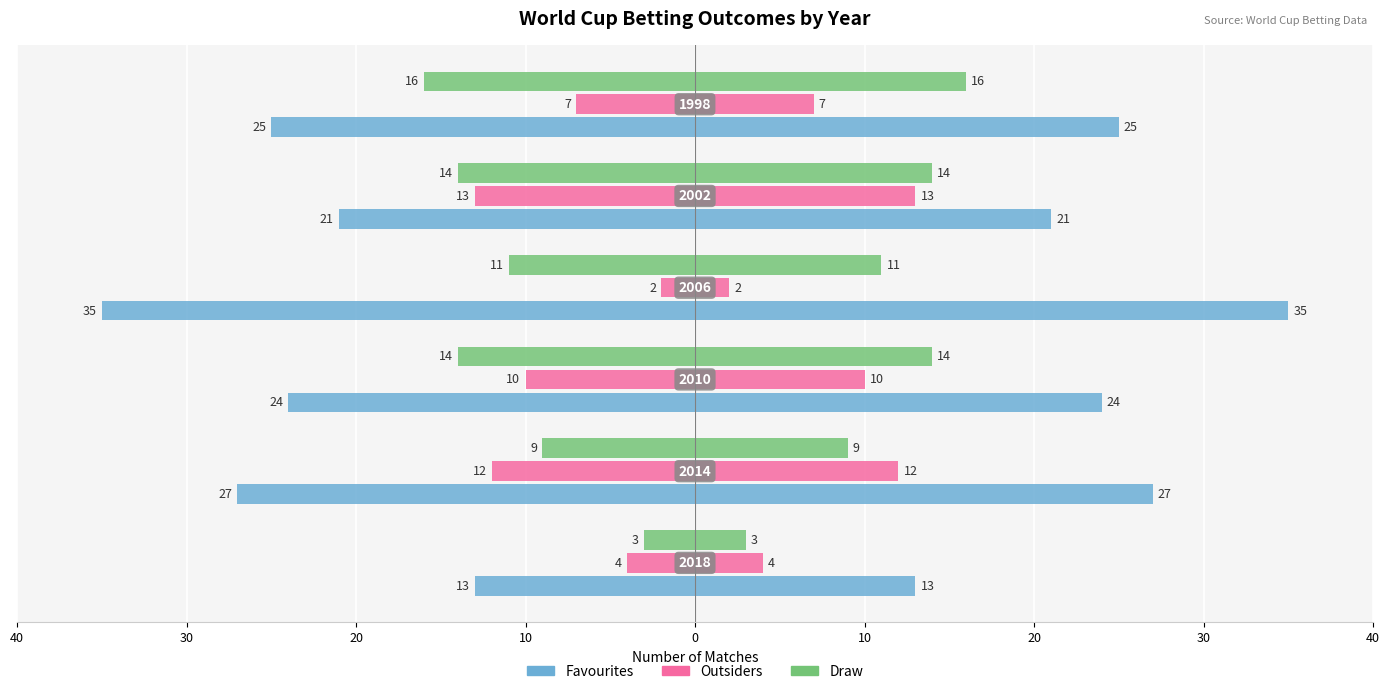

Which series changed the most between 10 and 10?

Favourites